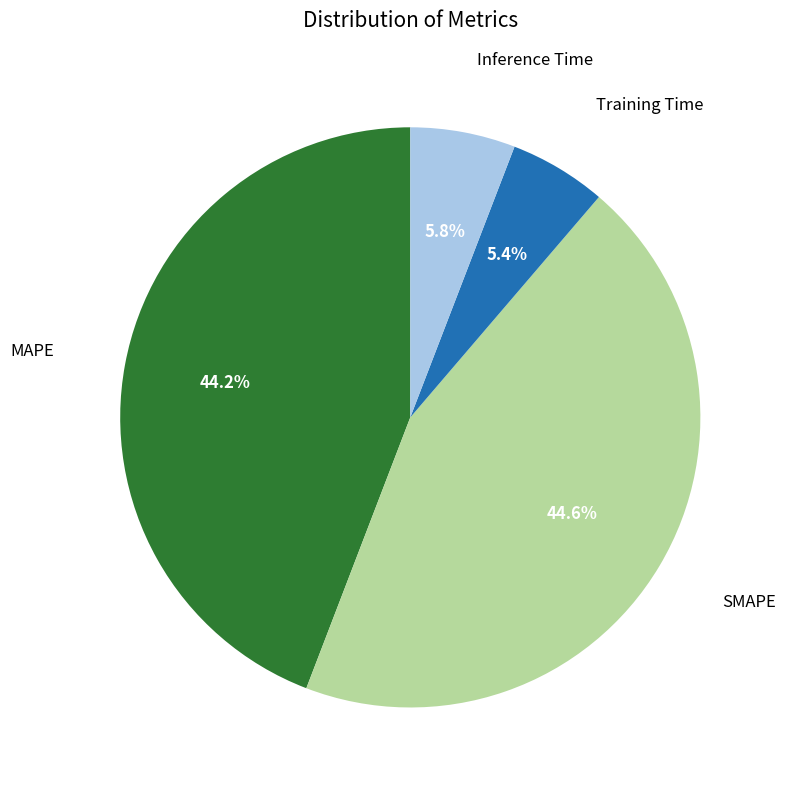

Does any single category account for the majority?

No